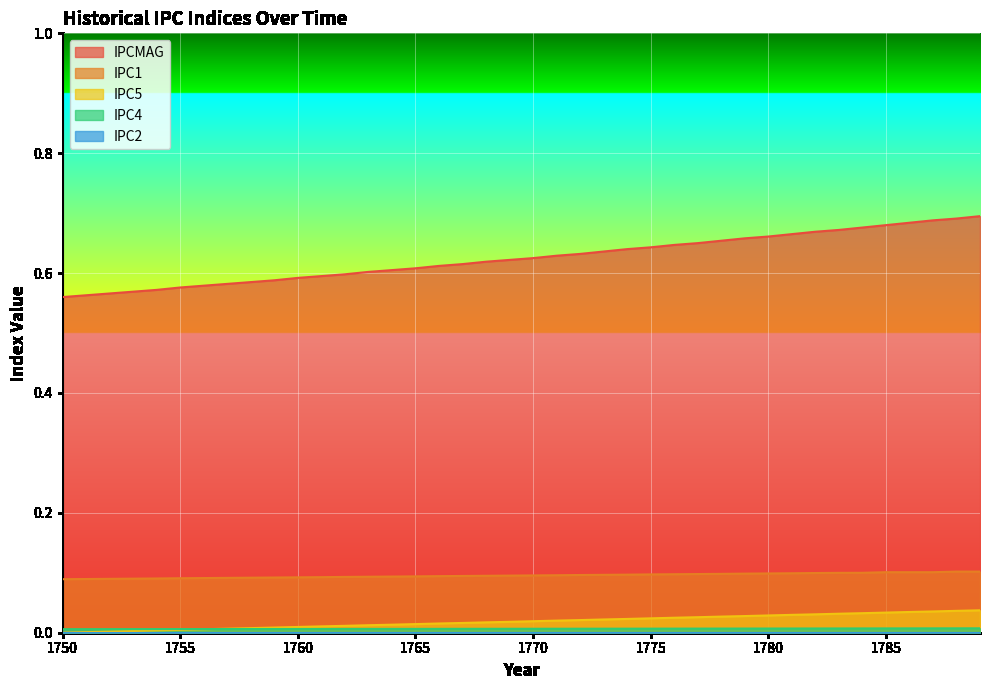

Between 1765 and 1770, which is larger?

1770